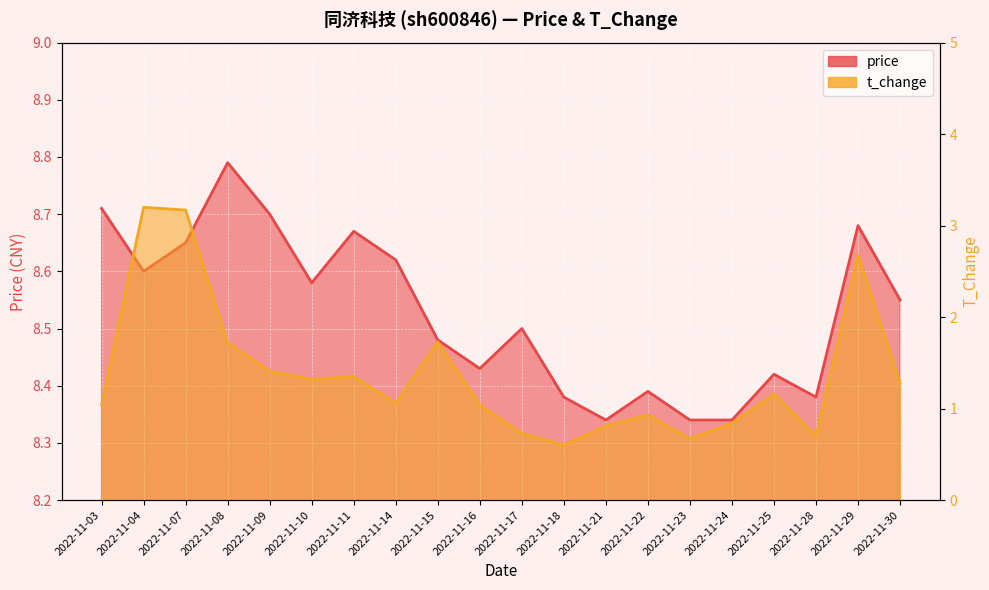

Rank the series by their maximum value, from lowest to highest.

t_change, price